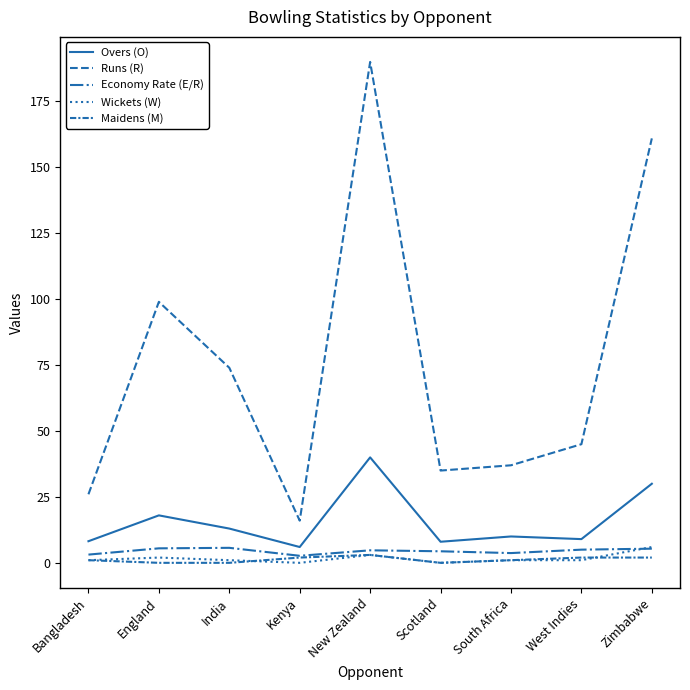

How many lines are shown in the chart?

5